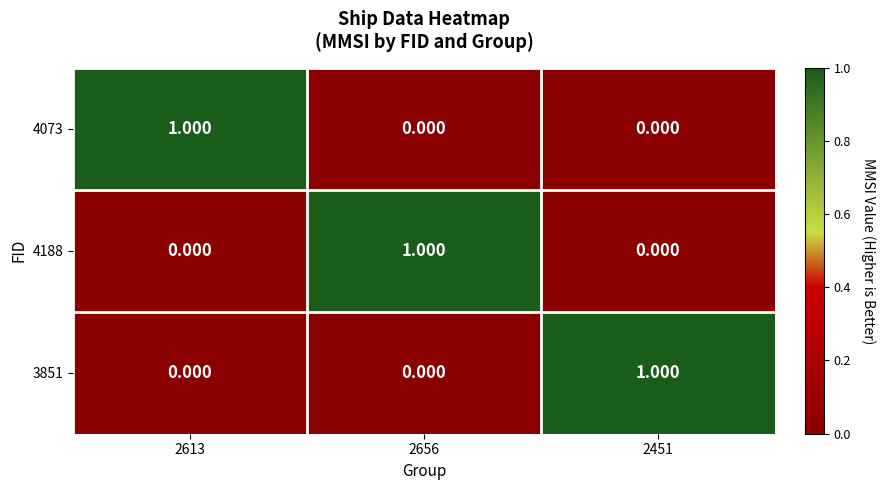

At which category is the sum across all series the highest?

2613